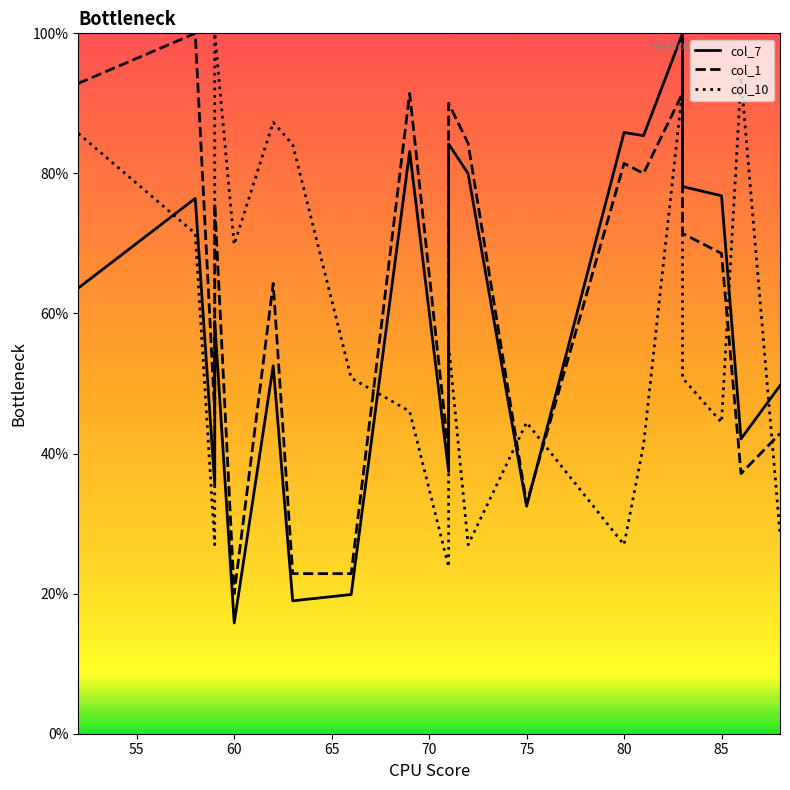

What is the value of the col_7 point at the 3rd from the left?

35.5